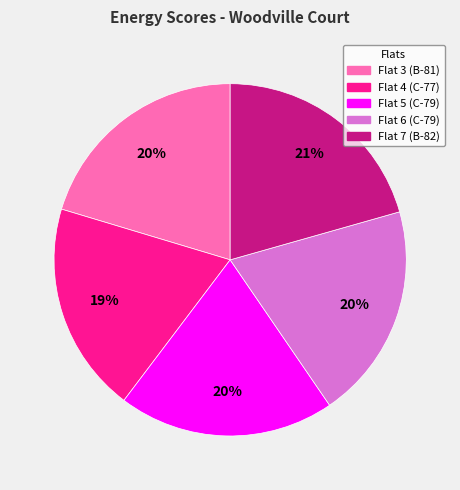

Is Flat 3 (B-81) the majority of the pie?

No